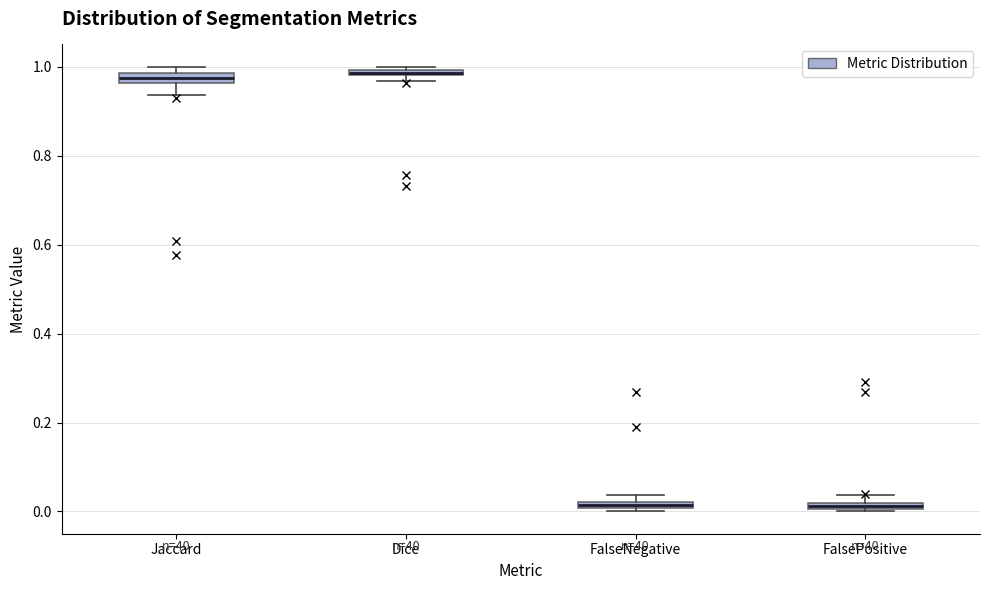

Where does the lower whisker of the box for Jaccard end on the y-axis? The values are not printed on the chart, so give them approximately, as read against the axis.

0.94